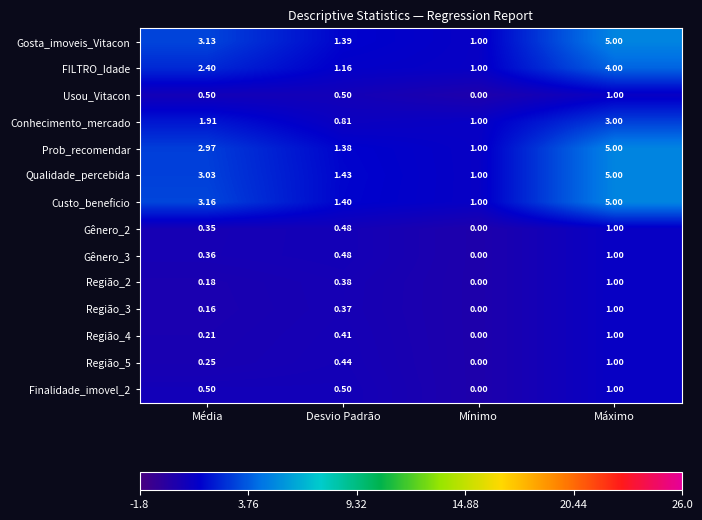

At which label is Região_2 closest to 0?

Mínimo